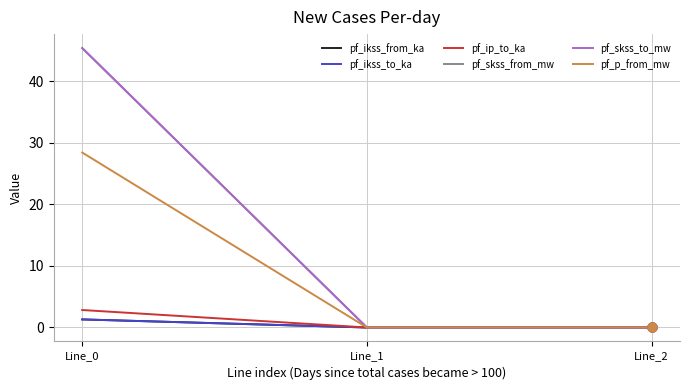

At which category is the sum across all series the highest?

Line_0